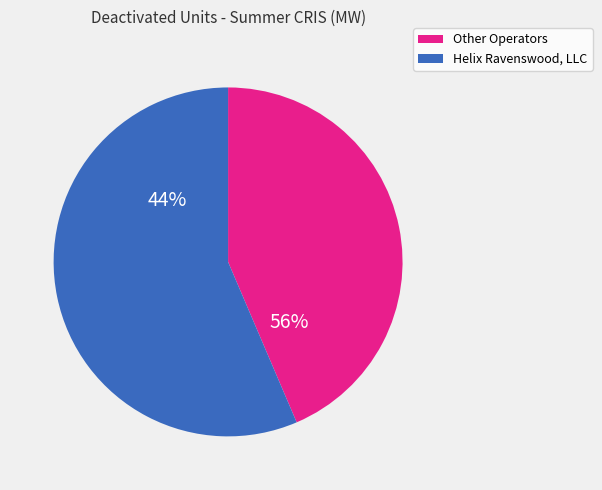

Does Ravenswood 09 represent more than half of the total?

No